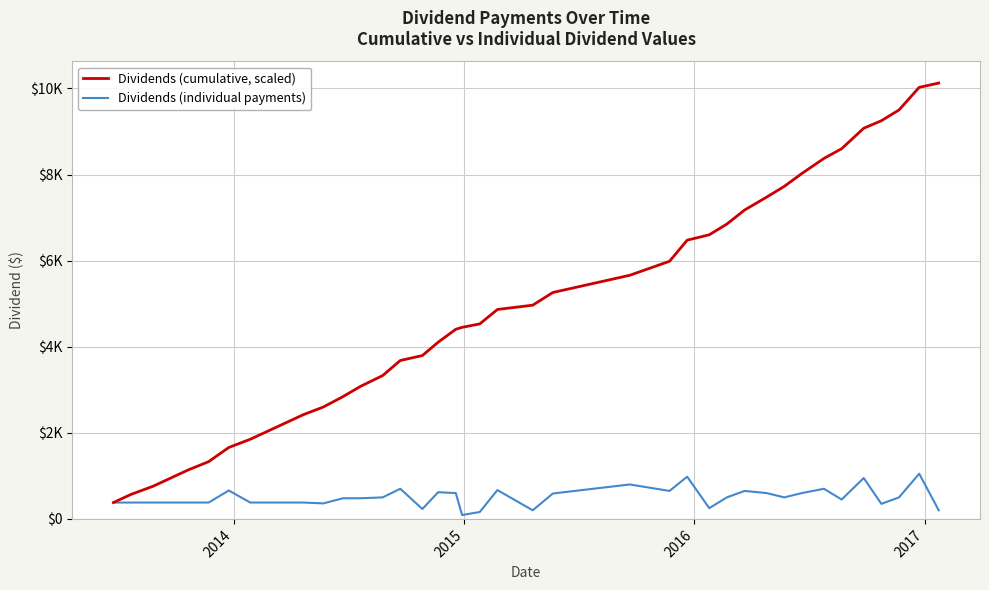

True or false: Dividends (cumulative, scaled) has more than 1 interior local peaks.

False